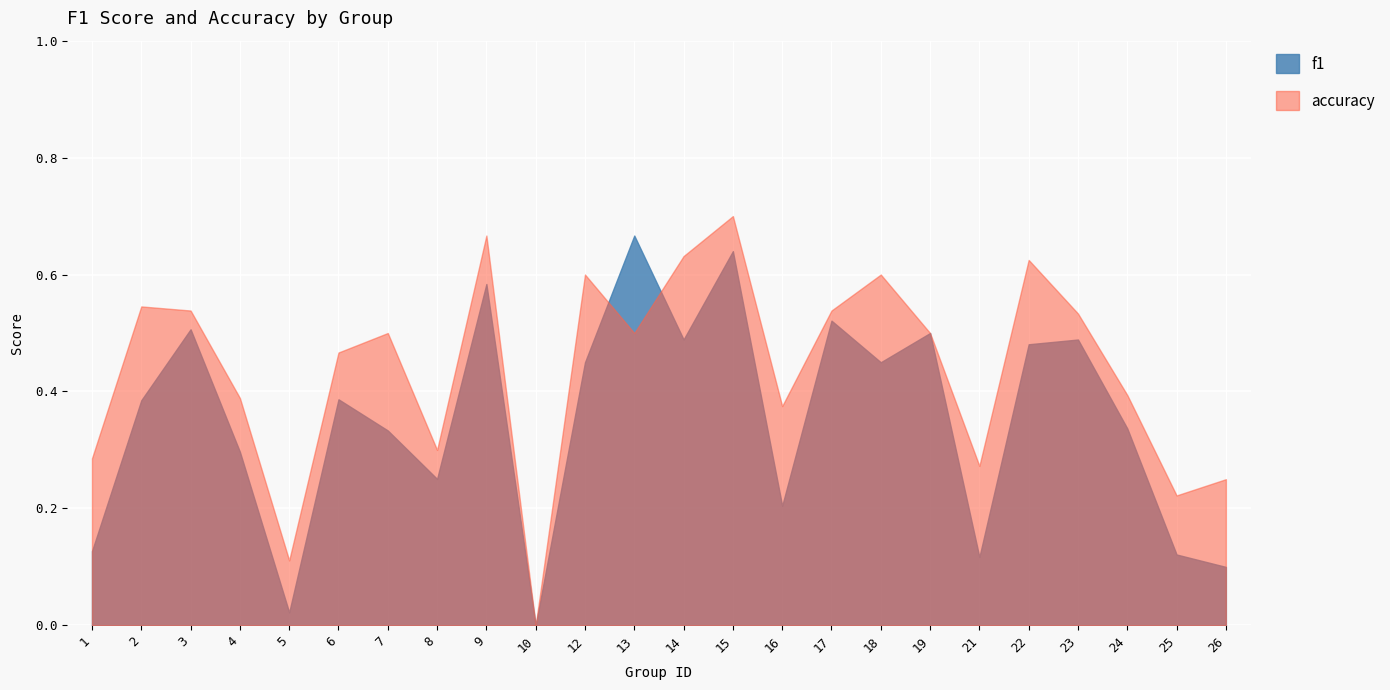

Where is the first local minimum for accuracy?

5